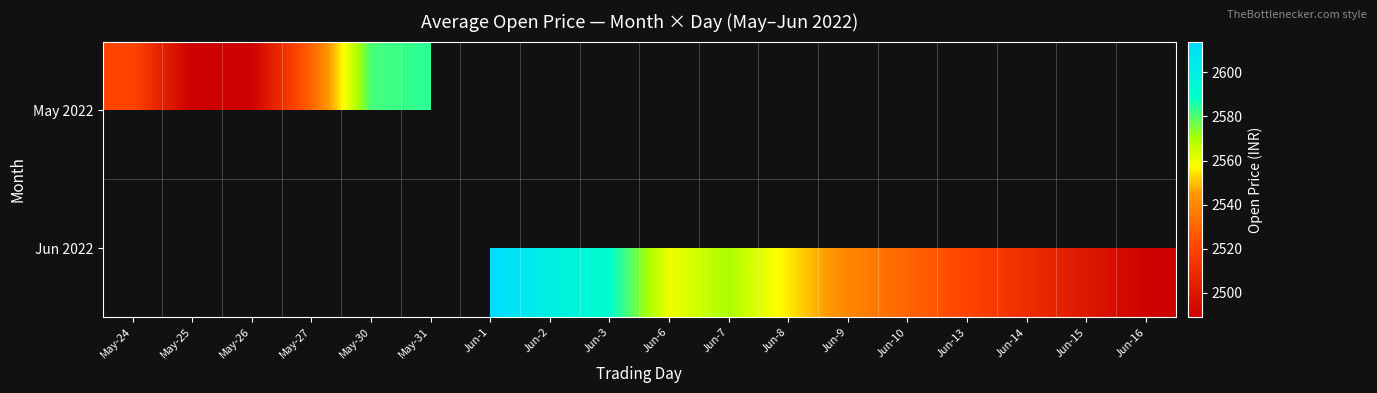

Where does the Jun 2022 series first go above 2490?

Jun-1